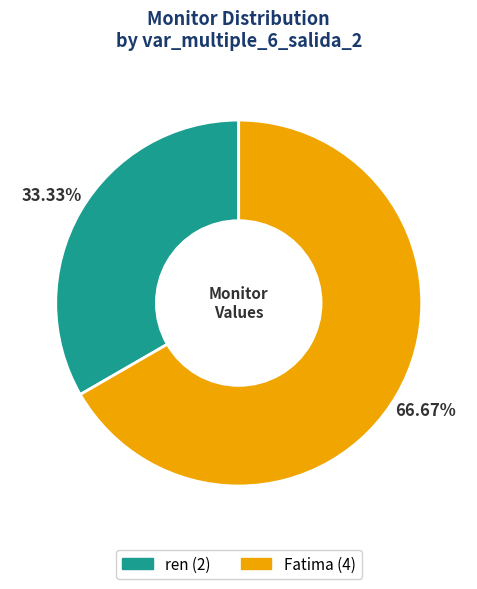

The Fatima slice represents 59% of the pie. True or false?

False